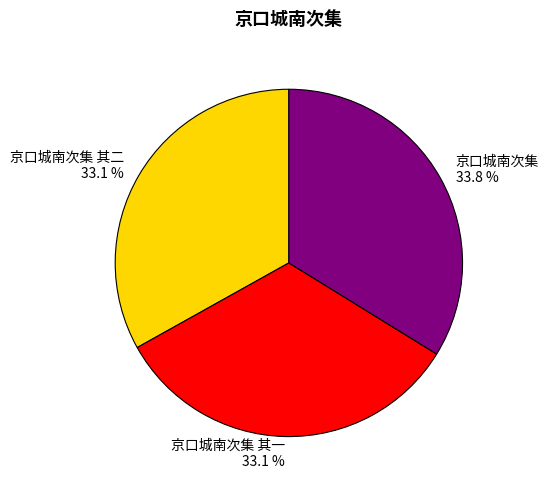

Is there any slice that represents more than half of the pie?

No